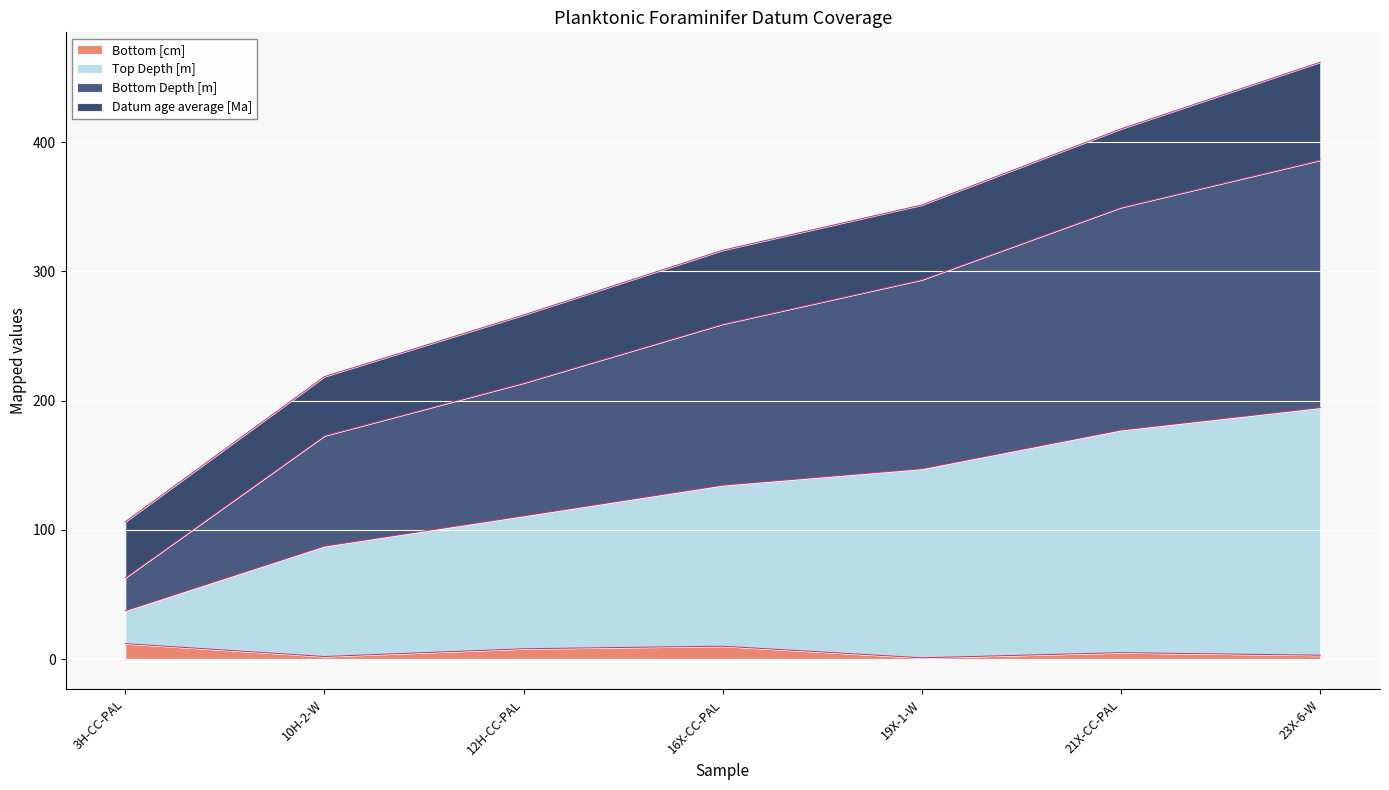

What is the maximum value for Bottom [cm]?

12.0